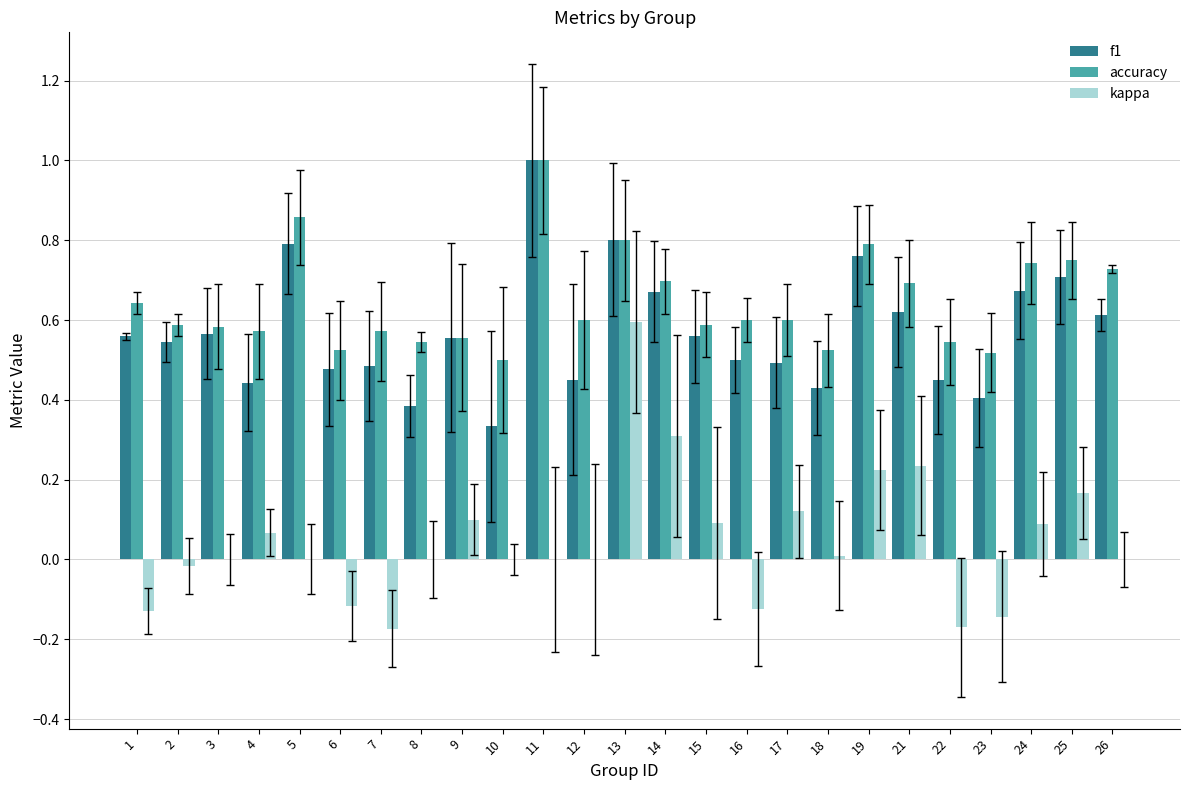

The value of accuracy at 11 is 1.5. True or false?

False